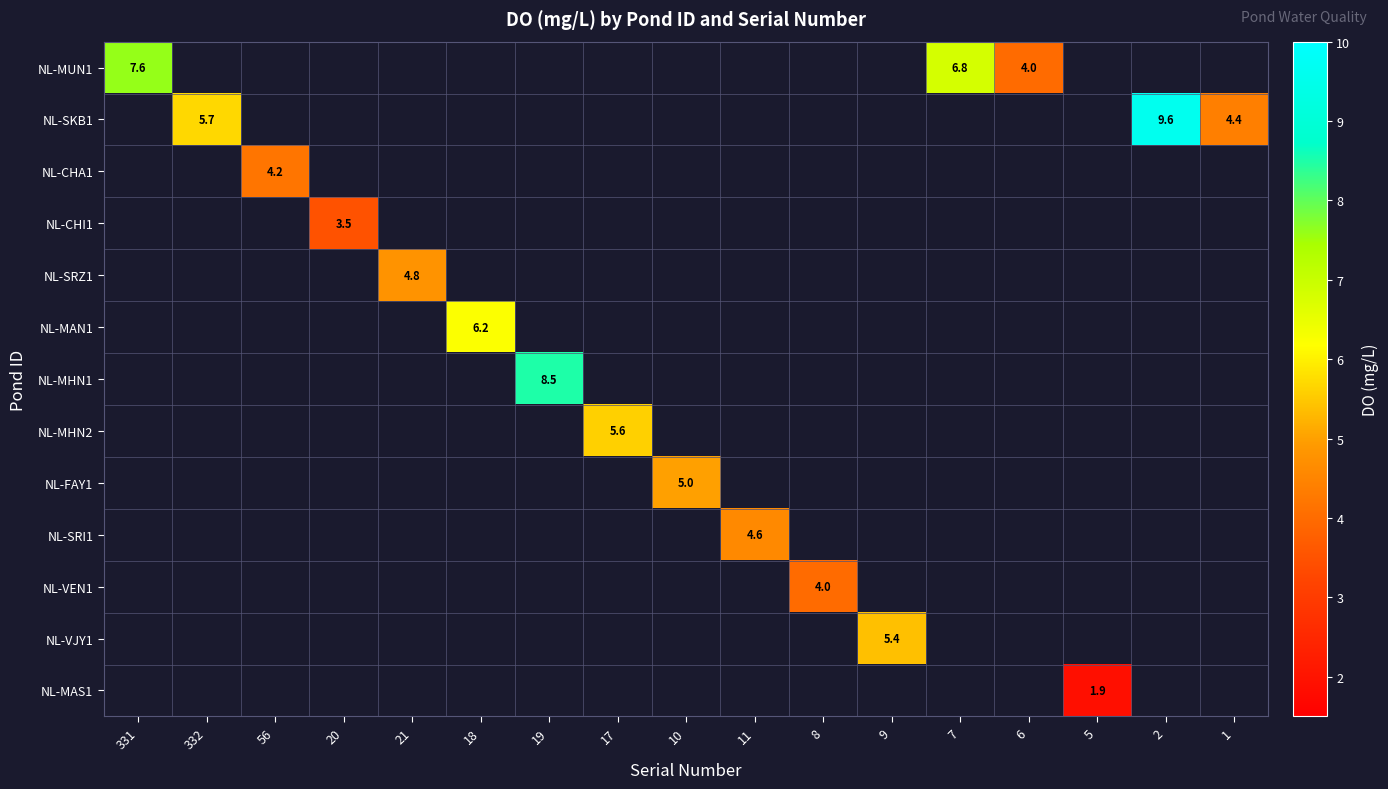

True or false: NL-MHN2 has a value of 7.3 at 17.

False